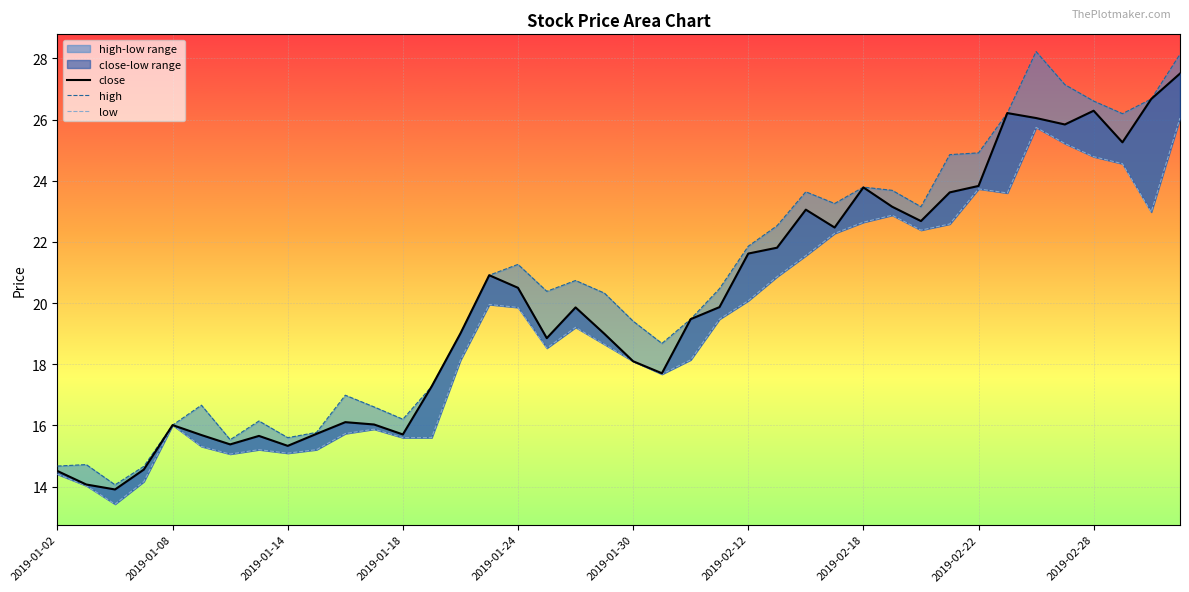

What position from the right is 2019-01-17?

29